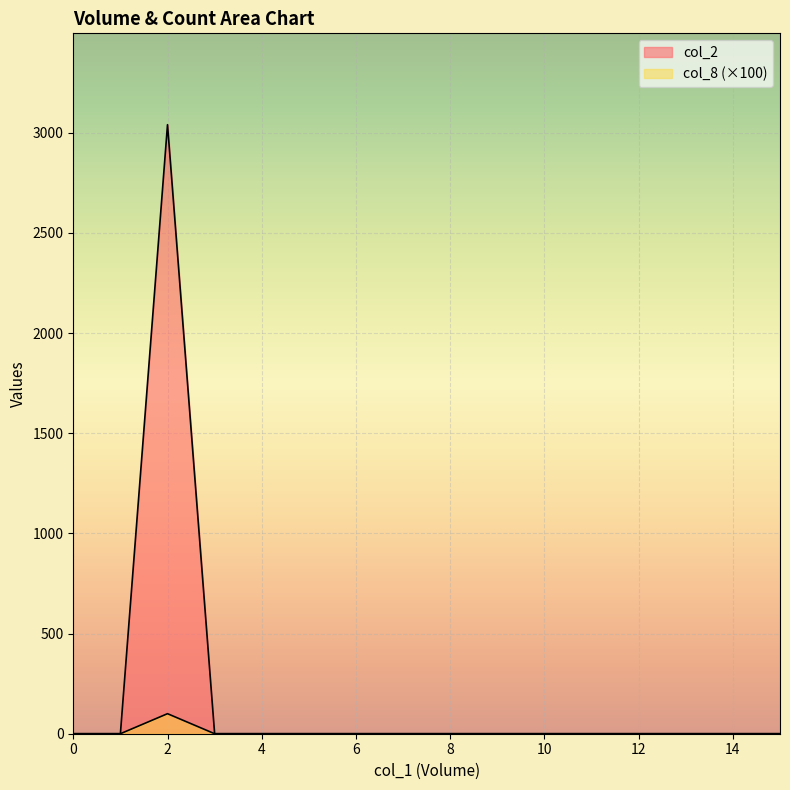

How many lines are shown in the chart?

2